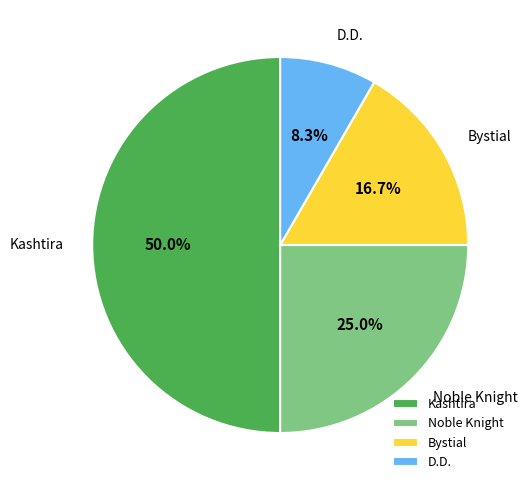

To the nearest percent, what portion does Kashtira represent?

50%